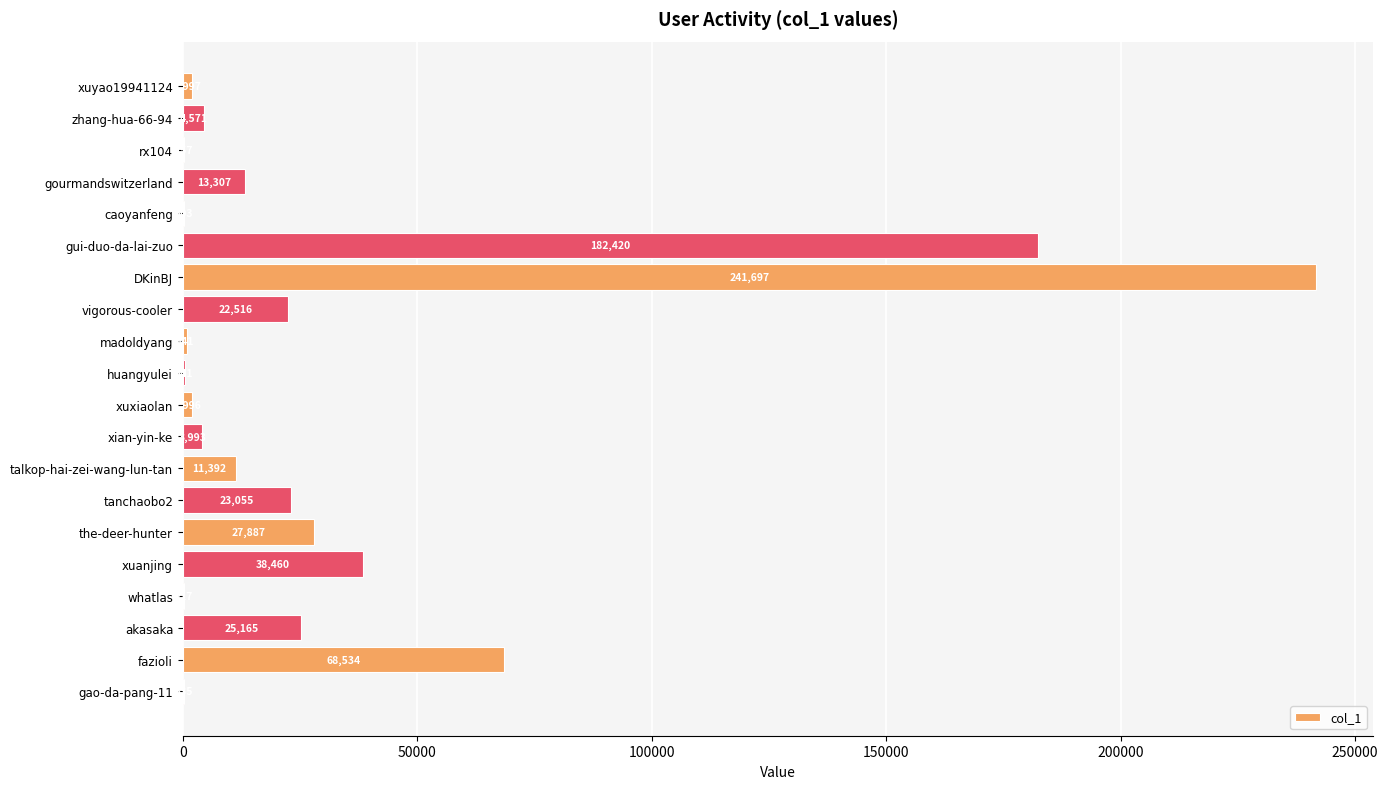

What is the sum of all values?

669384